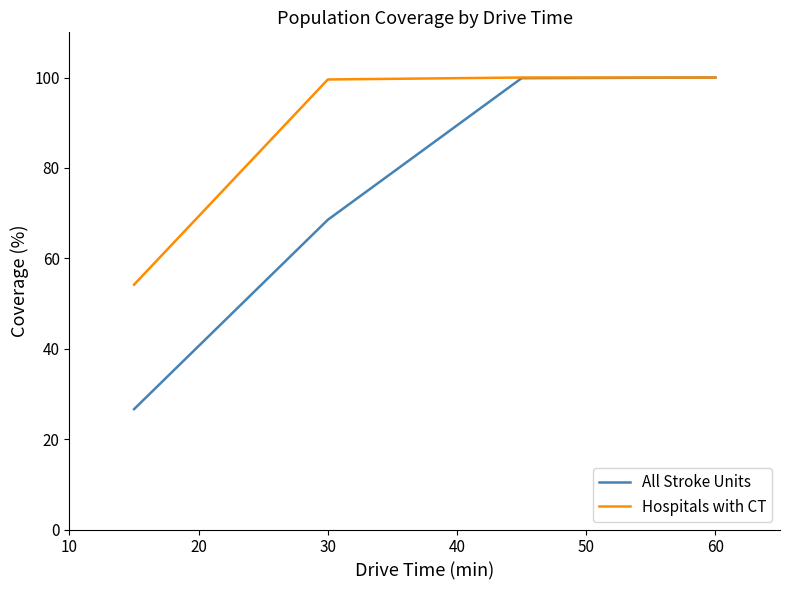

Rank the series by their average value, from lowest to highest.

All Stroke Units, Hospitals with CT